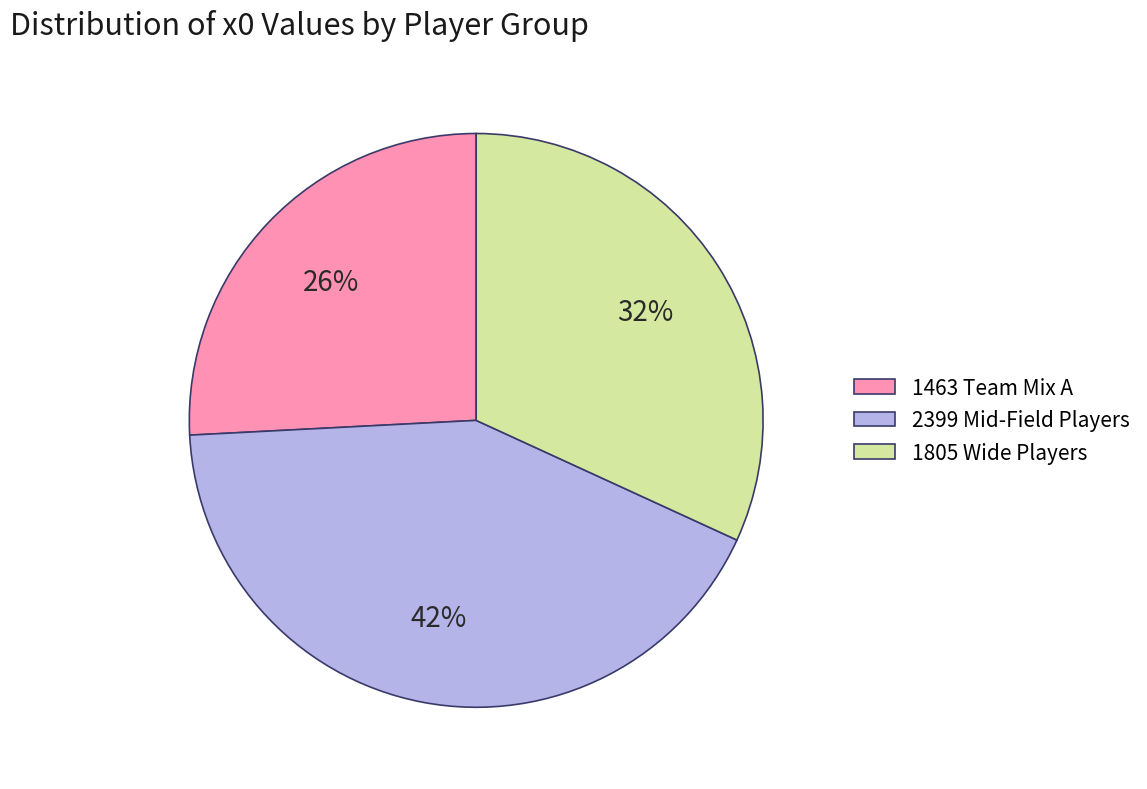

Is it true that 1463 Team Mix A is 20% of the pie?

False